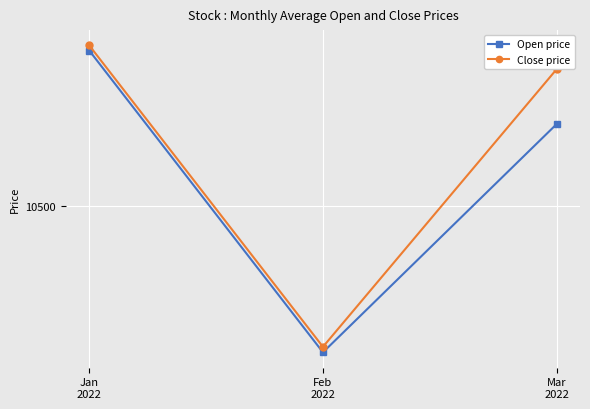

What is the sum of the Close price values at Jan
2022 and Mar
2022?

21815